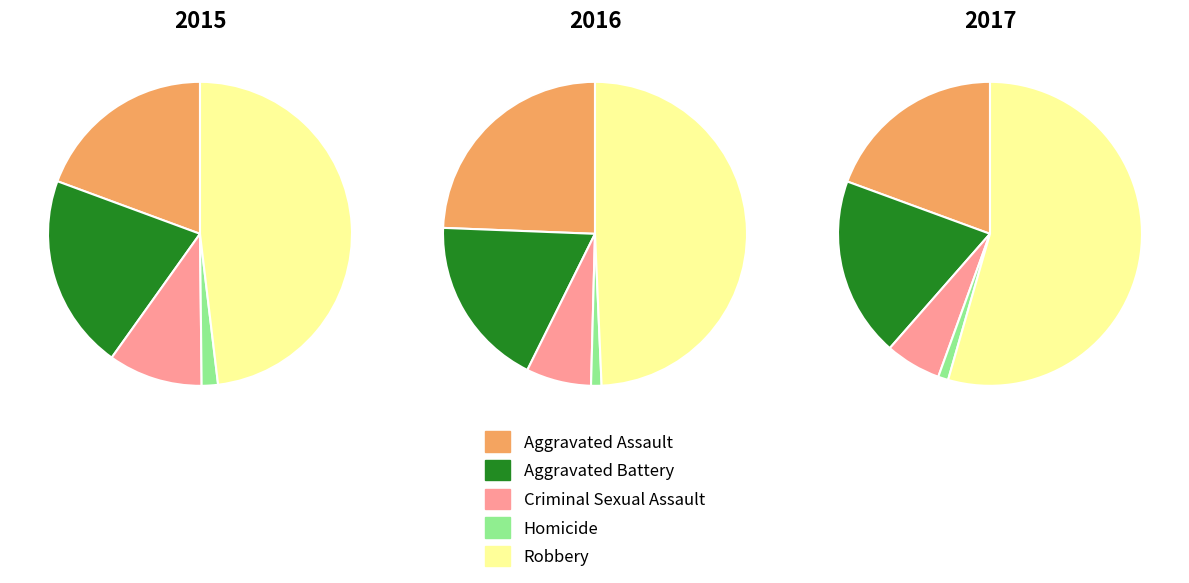

Rank the categories by 2015 value from highest to lowest.

Robbery, Aggravated Battery, Aggravated Assault, Criminal Sexual Assault, Homicide